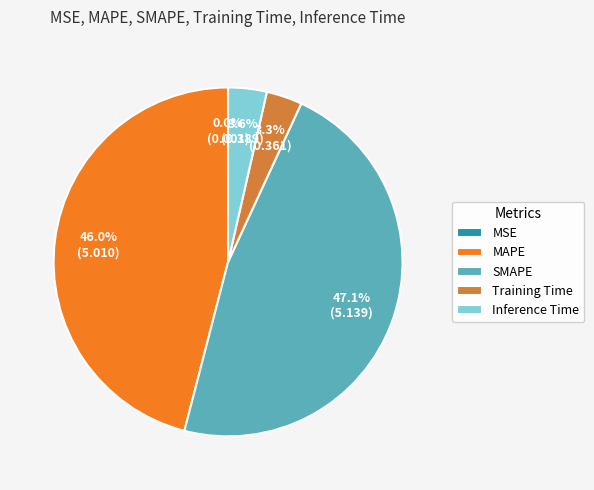

What is the ratio of the value at MAPE to the value at SMAPE?

1.0